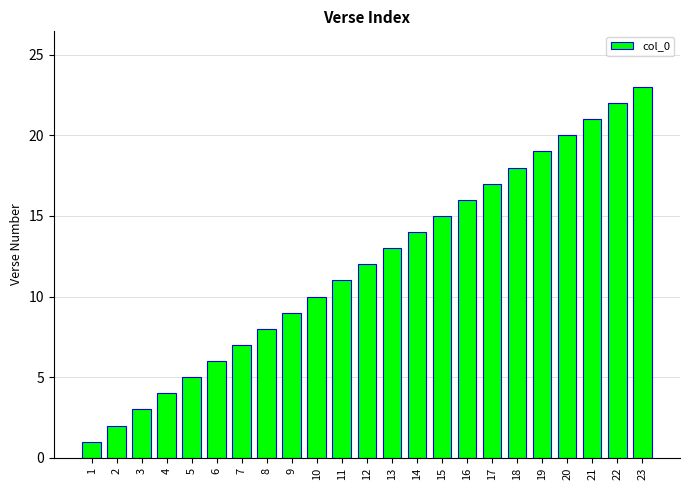

Rank the categories by value from highest to lowest.

23, 22, 21, 20, 19, 18, 17, 16, 15, 14, 13, 12, 11, 10, 9, 8, 7, 6, 5, 4, 3, 2, 1